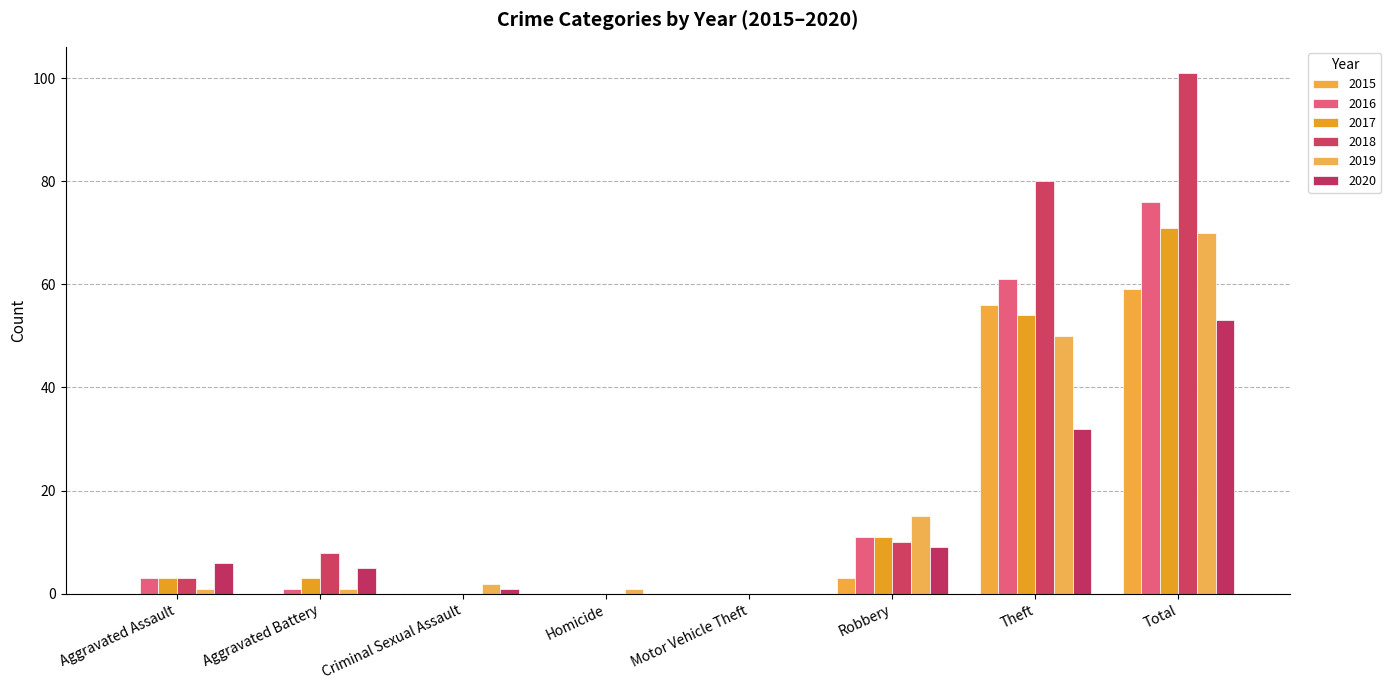

What is the label of the 2nd bar from the left?

Aggravated Battery